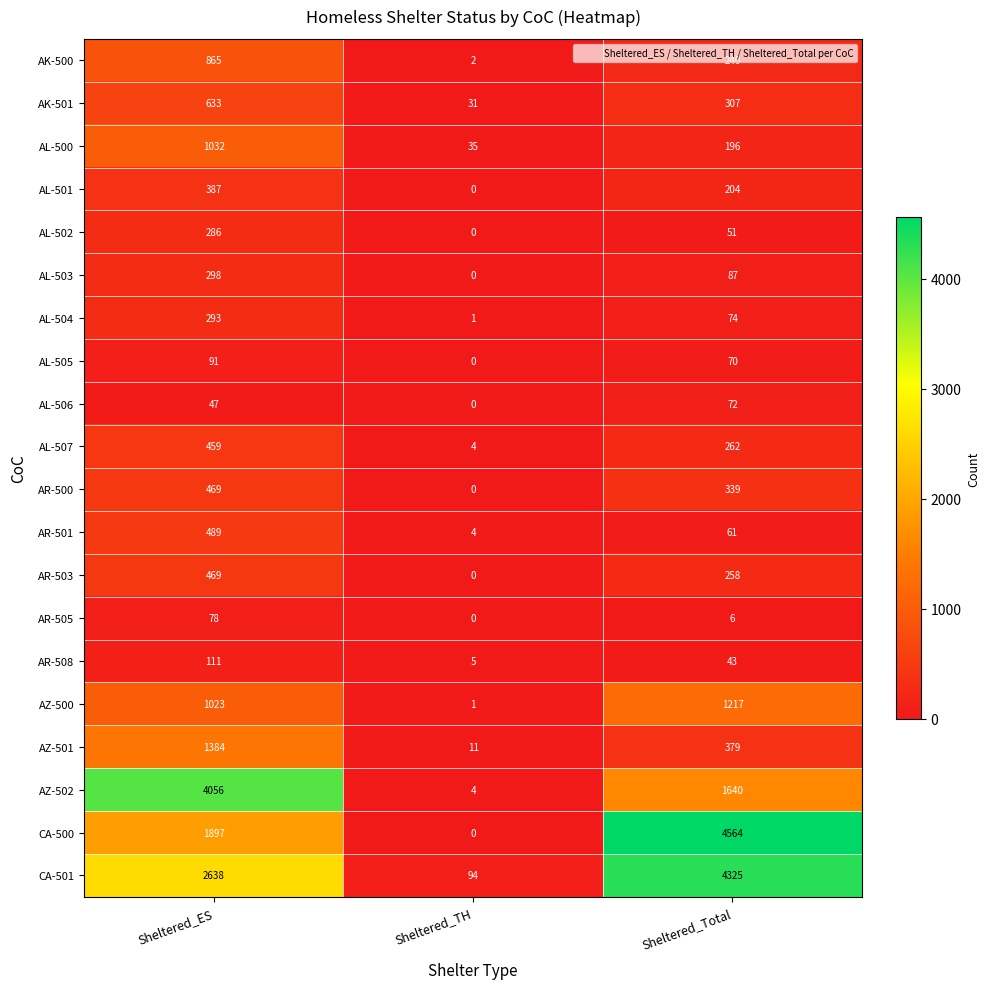

How many values in the AL-504 series are below 74?

1